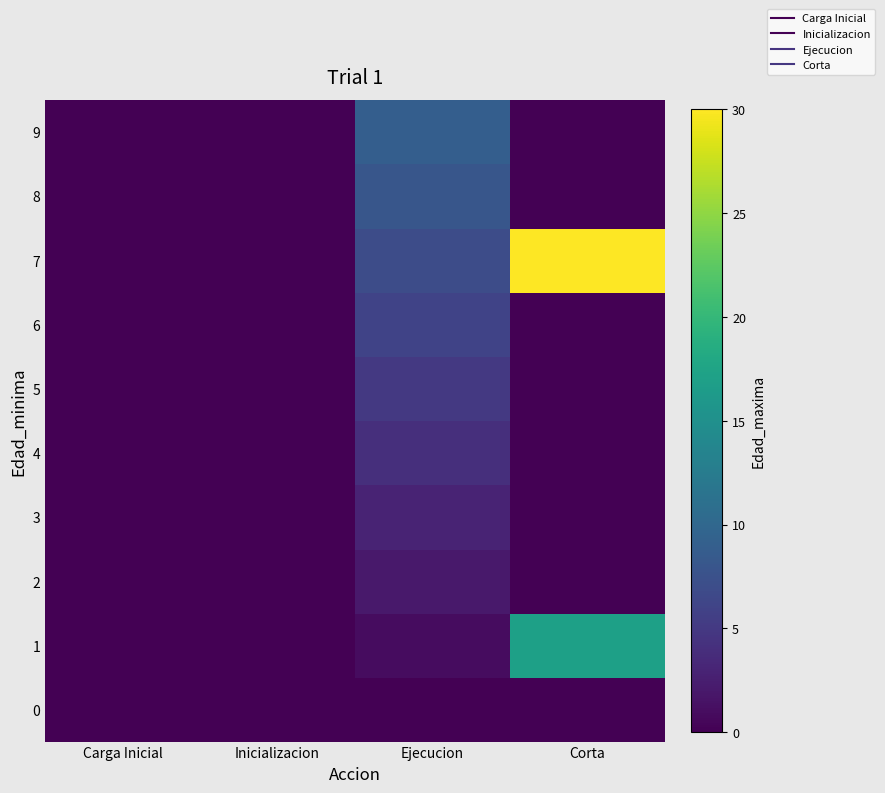

Reading left to right, transcribe all the data shown in this chart.

0: Carga Inicial=0	Inicializacion=0	Ejecucion=0	Corta=0
1: Carga Inicial=0	Inicializacion=0	Ejecucion=1	Corta=17
2: Carga Inicial=0	Inicializacion=0	Ejecucion=2	Corta=0
3: Carga Inicial=0	Inicializacion=0	Ejecucion=3	Corta=0
4: Carga Inicial=0	Inicializacion=0	Ejecucion=4	Corta=0
5: Carga Inicial=0	Inicializacion=0	Ejecucion=5	Corta=0
6: Carga Inicial=0	Inicializacion=0	Ejecucion=6	Corta=0
7: Carga Inicial=0	Inicializacion=0	Ejecucion=7	Corta=30
8: Carga Inicial=0	Inicializacion=0	Ejecucion=8	Corta=0
9: Carga Inicial=0	Inicializacion=0	Ejecucion=9	Corta=0